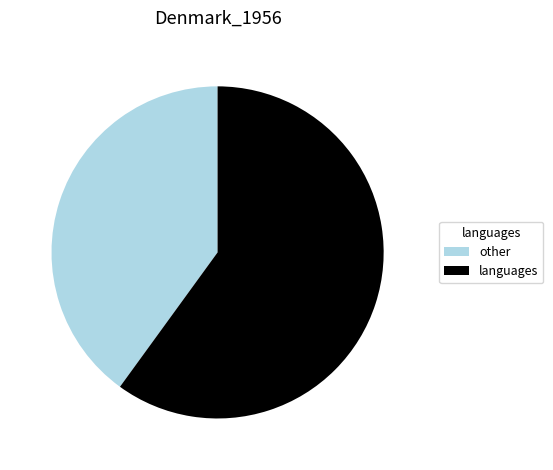

Which category accounts for the majority?

languages